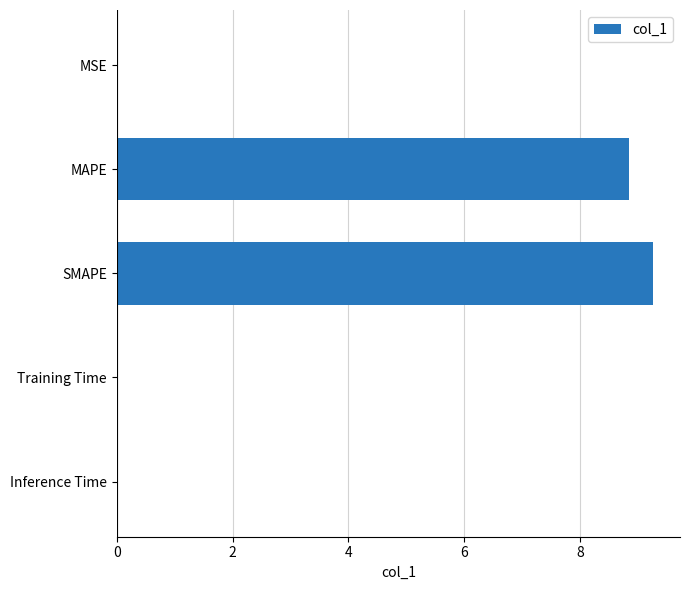

Which label corresponds to the largest value in the chart?

SMAPE